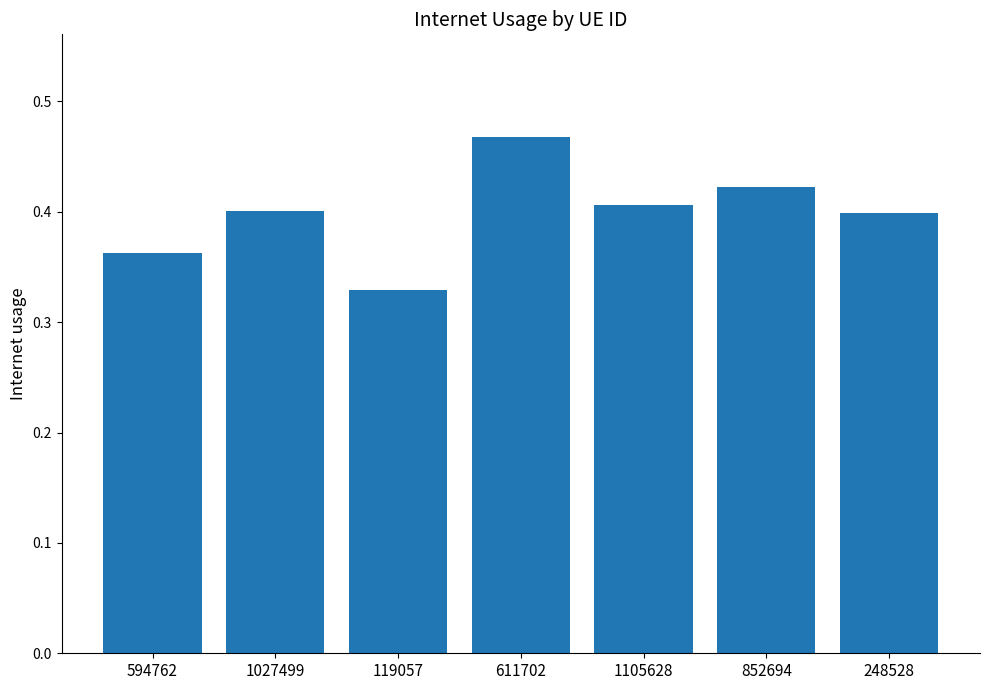

Which category has the highest value across all series?

611702